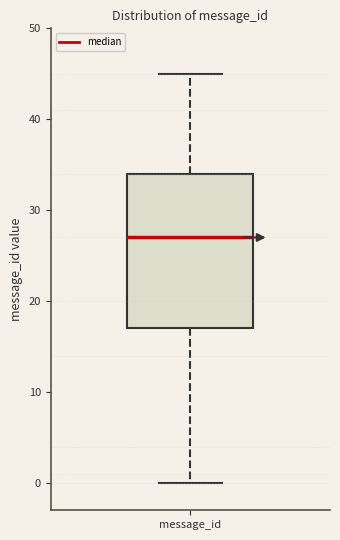

Where does the lower whisker of the box for message_id end on the y-axis? The values are not printed on the chart, so give them approximately, as read against the axis.

0